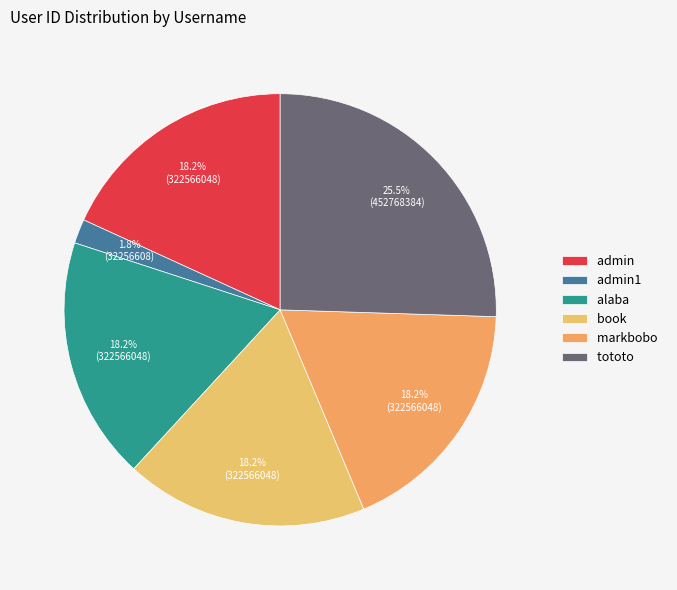

The book slice represents 18% of the pie. True or false?

True